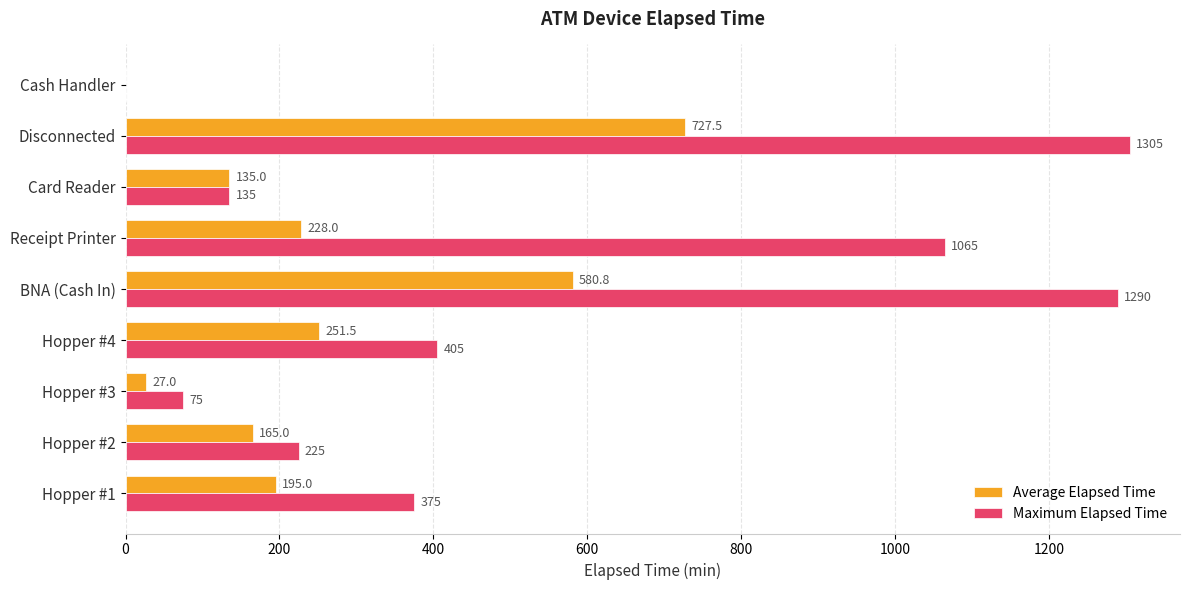

True or false: Maximum Elapsed Time has a value of 135.0 at Card Reader.

True